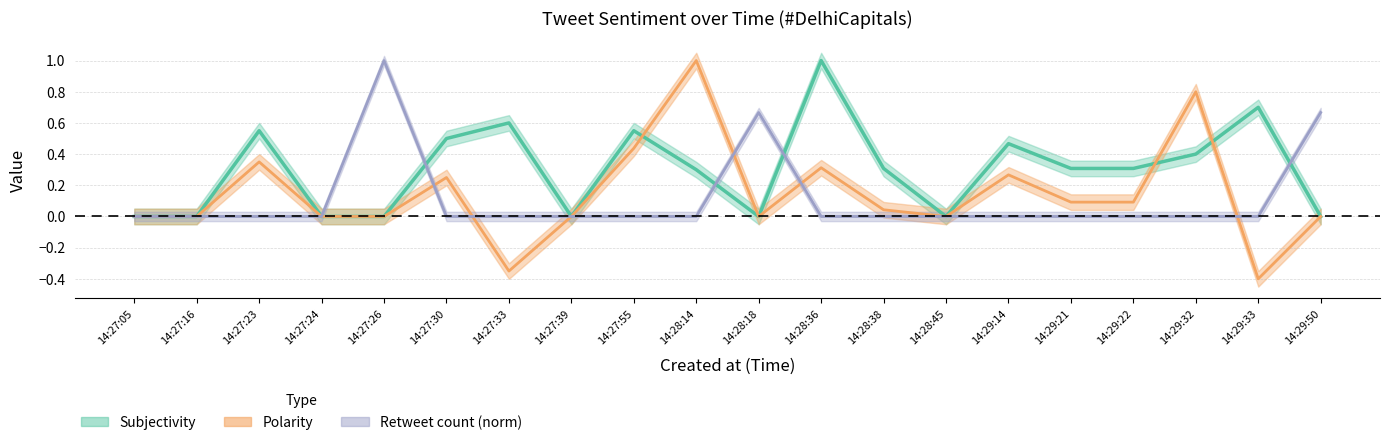

At which category does the chart reach its minimum across all series?

14:29:33